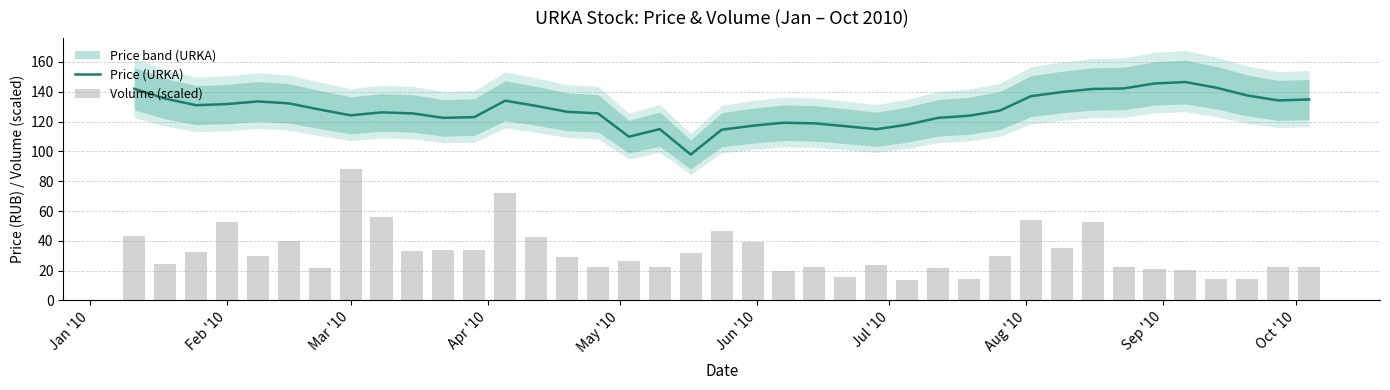

How many values in the Price (URKA) series exceed 127?

20